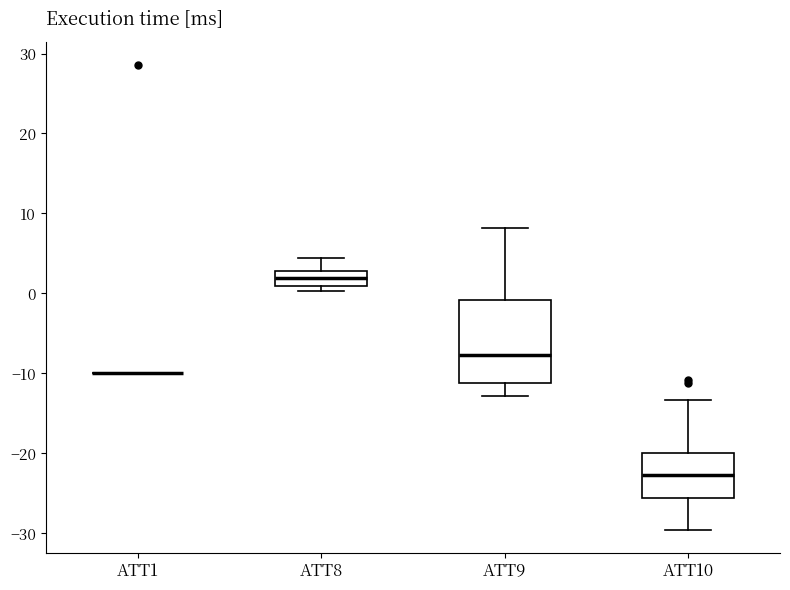

Which box is the tallest, from its lower edge to its upper edge?

ATT9